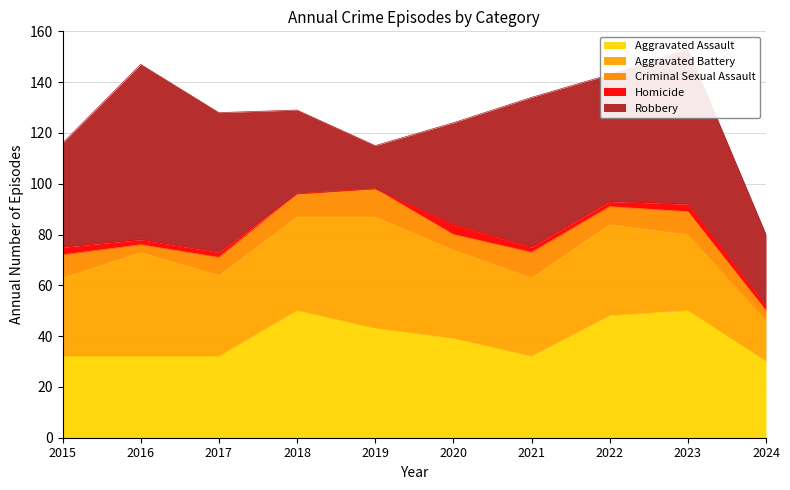

Read the Aggravated Assault value at 2023, to the nearest 10.

50